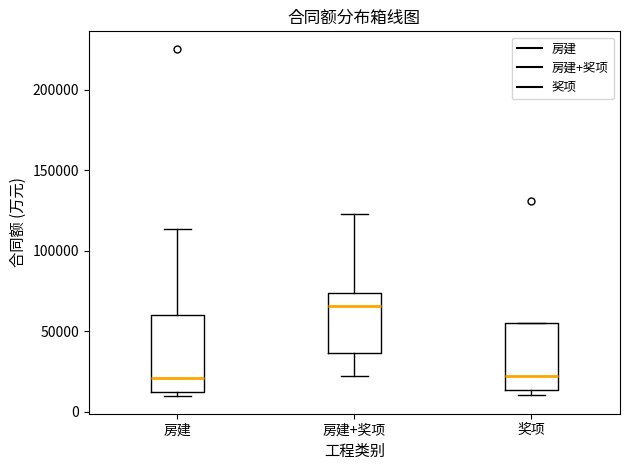

Reading left to right, transcribe this box plot: for each box, give where its median line is, the range the box spans, and where its two whiskers end, as read against the y-axis. The values are not printed on the chart, so give them approximately, as read against the axis.

房建: median 20000, box 10000 to 60000, whiskers 10000 (just below the box's lower edge) to 115000
房建+奖项: median 65000, box 35000 to 75000, whiskers 20000 to 125000
奖项: median 20000, box 15000 to 55000, whiskers 10000 to 55000